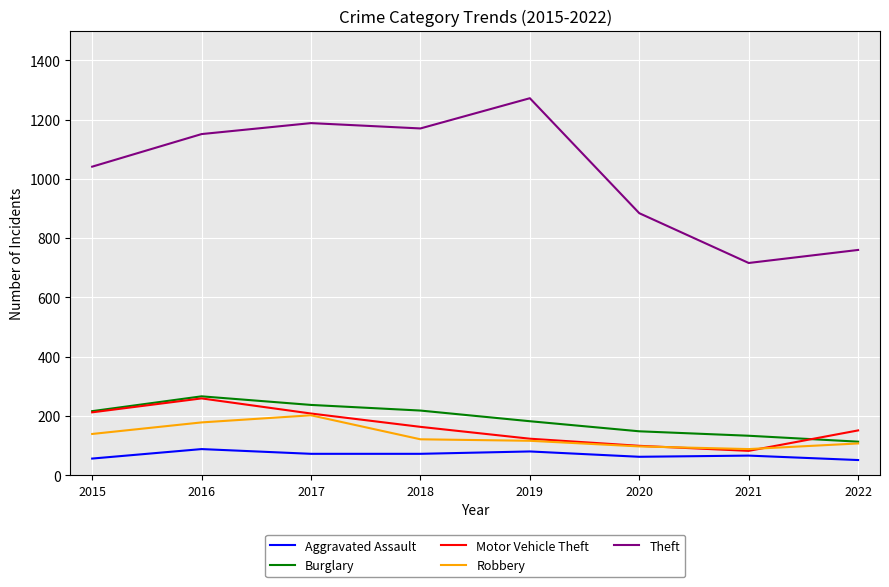

Count the number of data series in this chart.

5